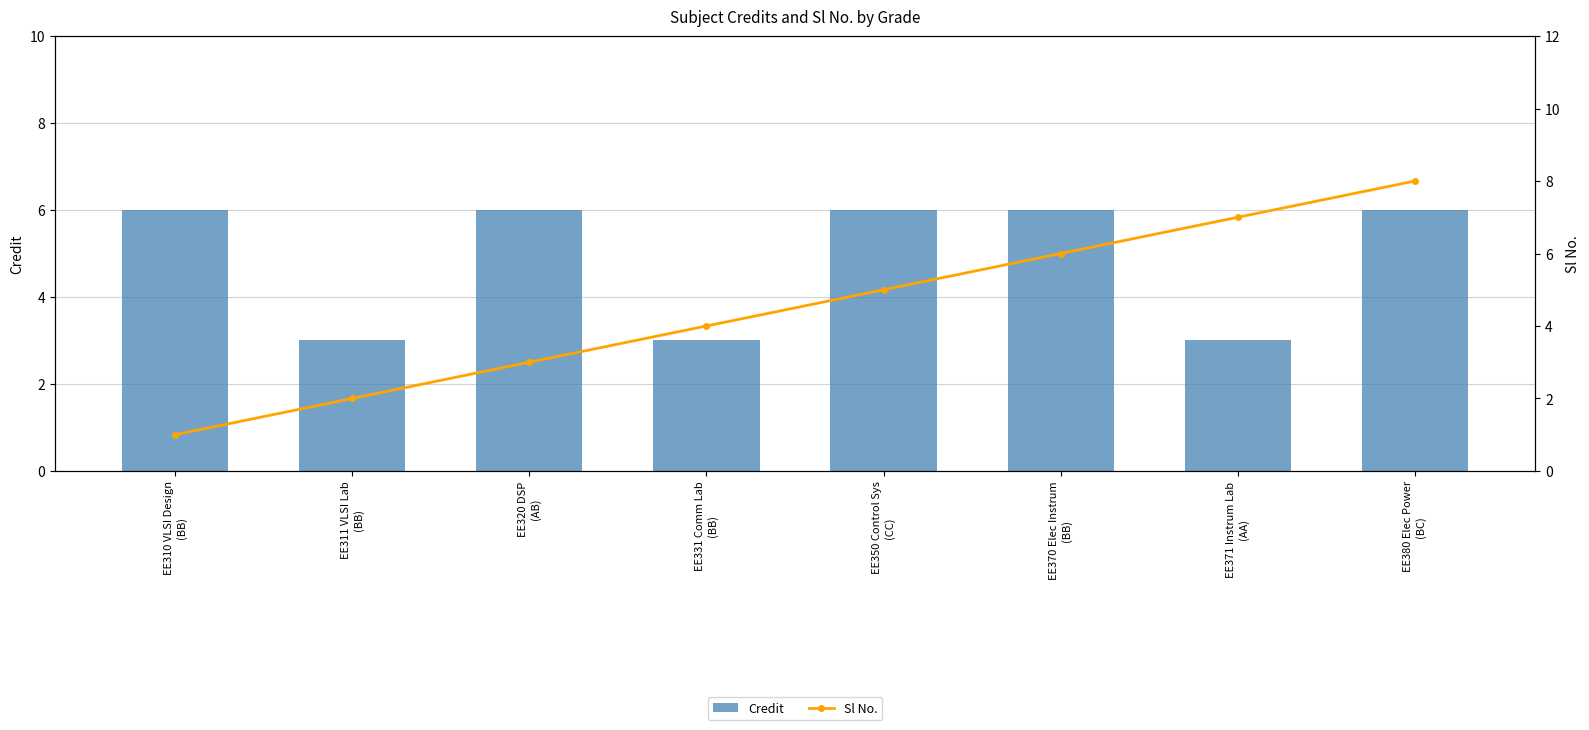

The value of Sl No. at EE350 Control Sys
(CC) is 5. True or false?

True